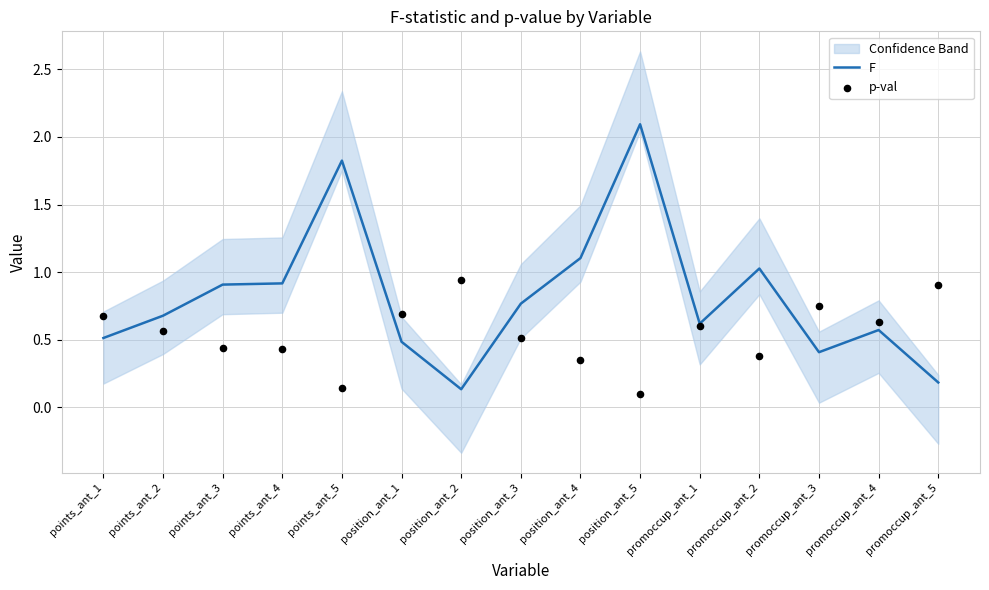

At which category is the sum across all series the highest?

position_ant_5